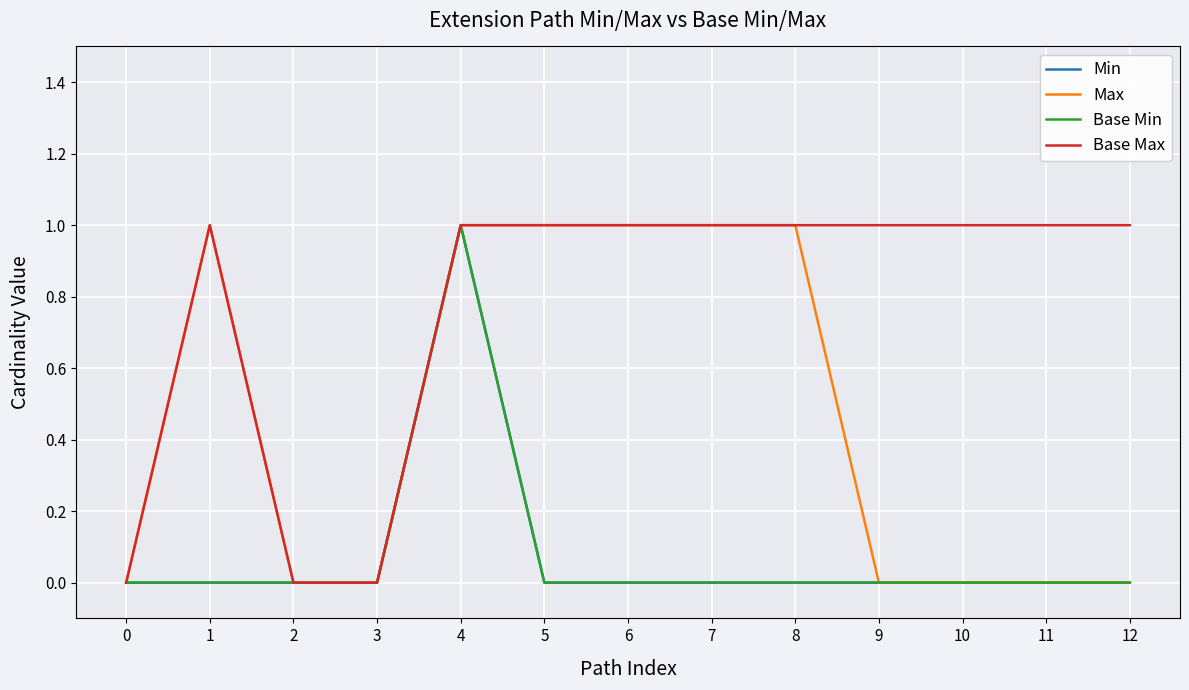

Does the chart have visible grid lines?

Yes